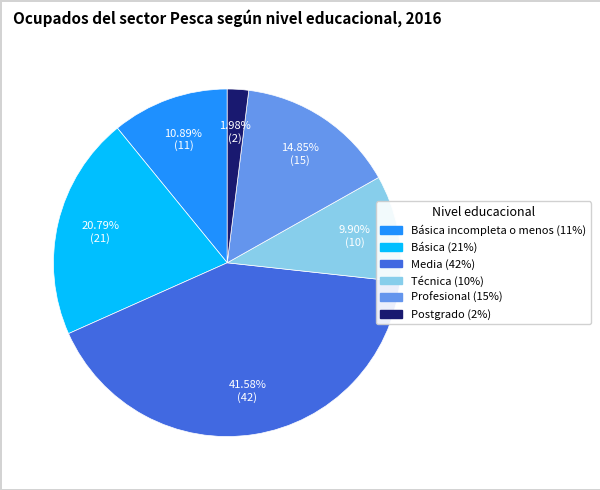

Does any single category account for the majority?

No